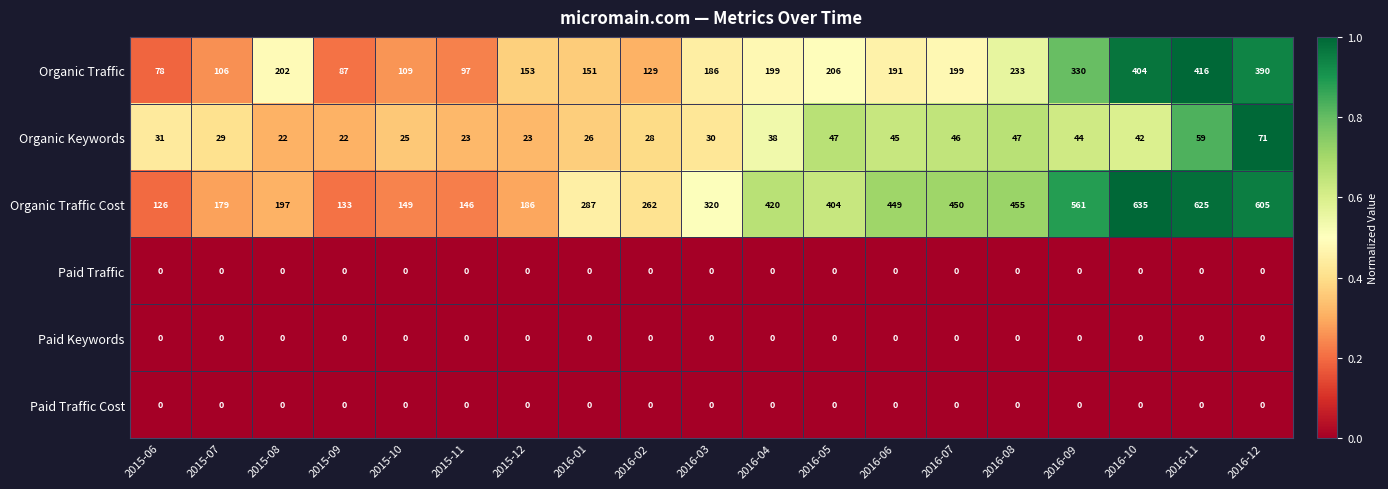

What is the greatest value displayed?

635